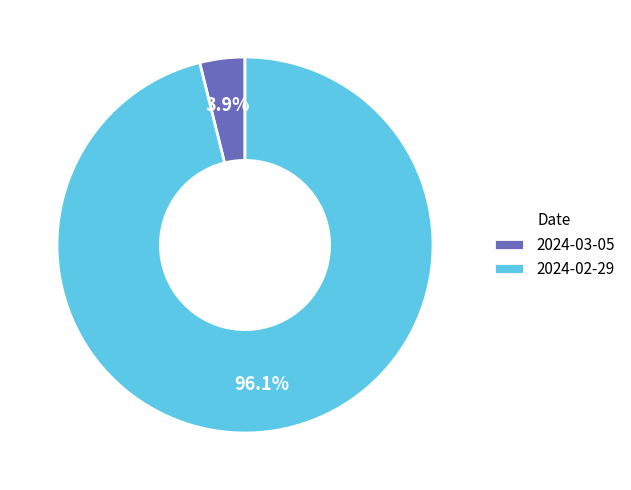

How many segments does this pie chart have?

2